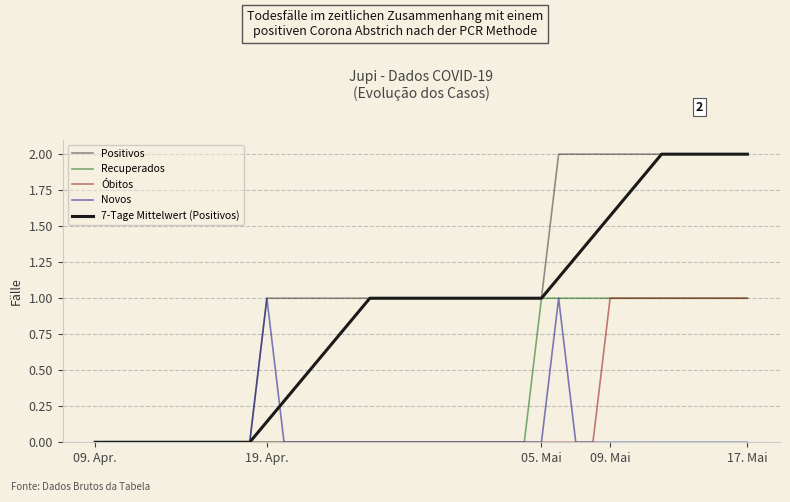

What is the average value of the Novos series?

0.1